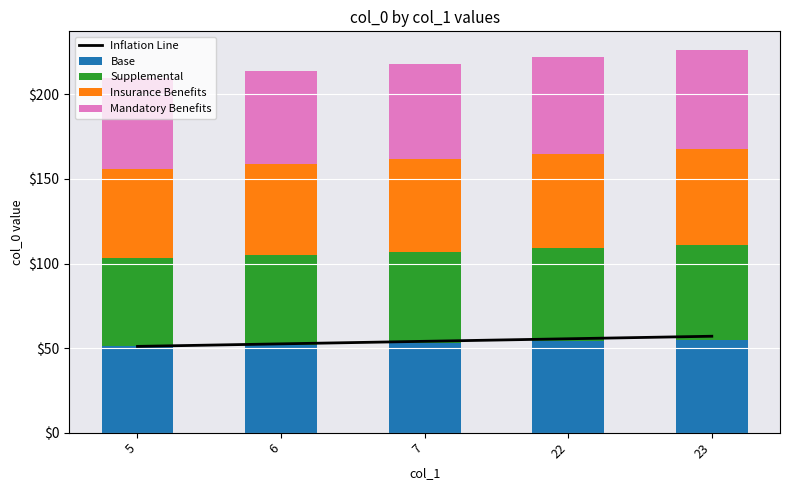

Rank the series at 7 from highest to lowest value.

Mandatory Benefits, Insurance Benefits, Inflation Line, Supplemental, Base